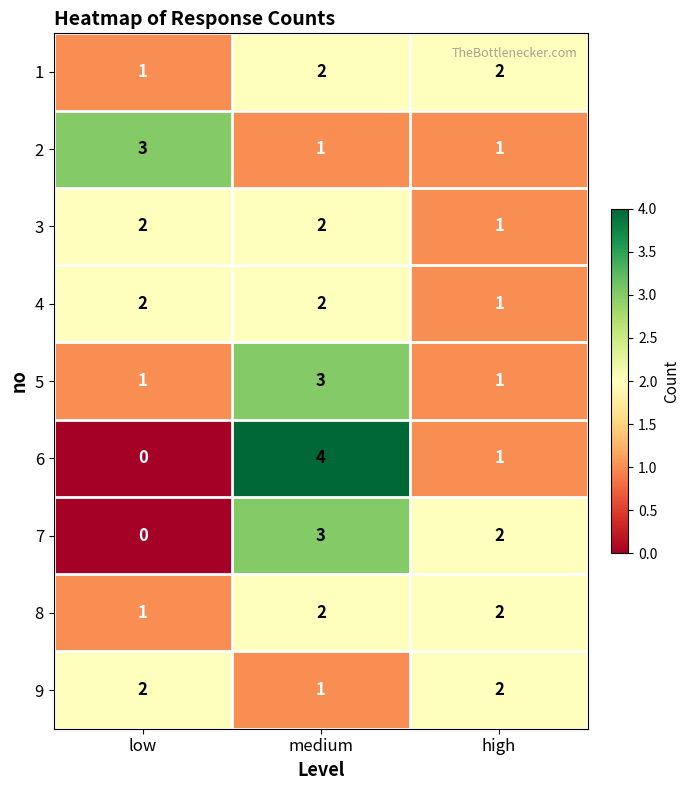

Reading left to right, extract all data points from this chart.

1: low=1	medium=2	high=2
2: low=3	medium=1	high=1
3: low=2	medium=2	high=1
4: low=2	medium=2	high=1
5: low=1	medium=3	high=1
6: low=0	medium=4	high=1
7: low=0	medium=3	high=2
8: low=1	medium=2	high=2
9: low=2	medium=1	high=2